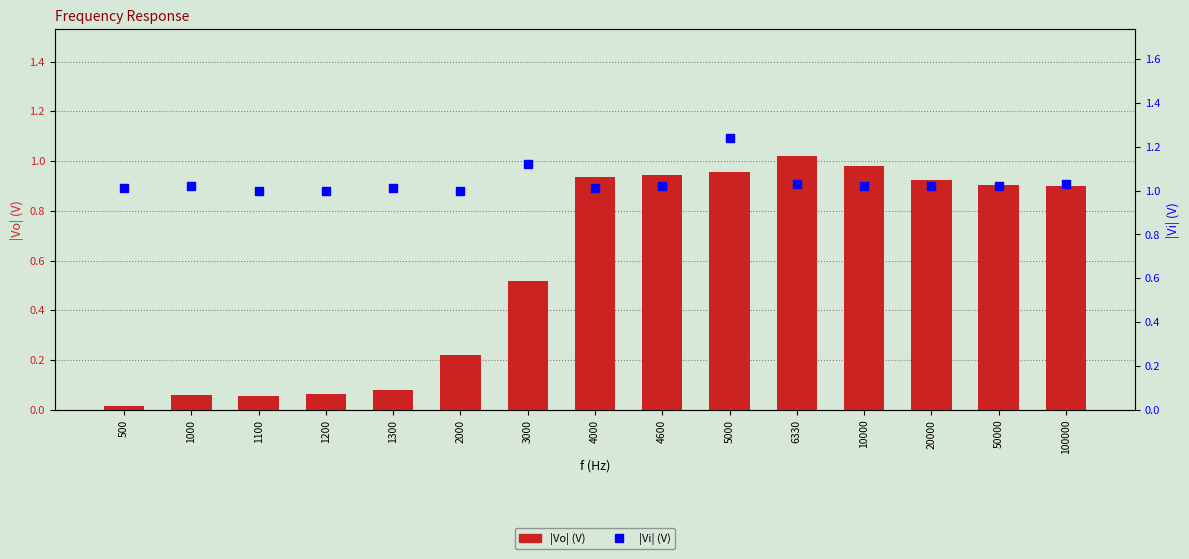

Which series reaches the maximum Y coordinate?

|Vi| (V)